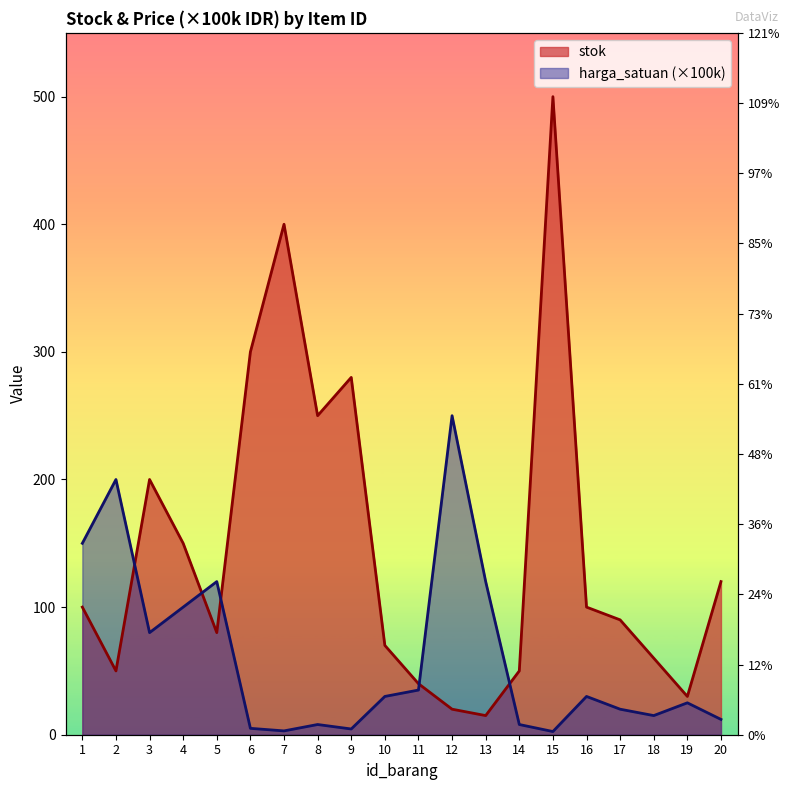

How many intersections are there between stok and harga_satuan_scaled?

5